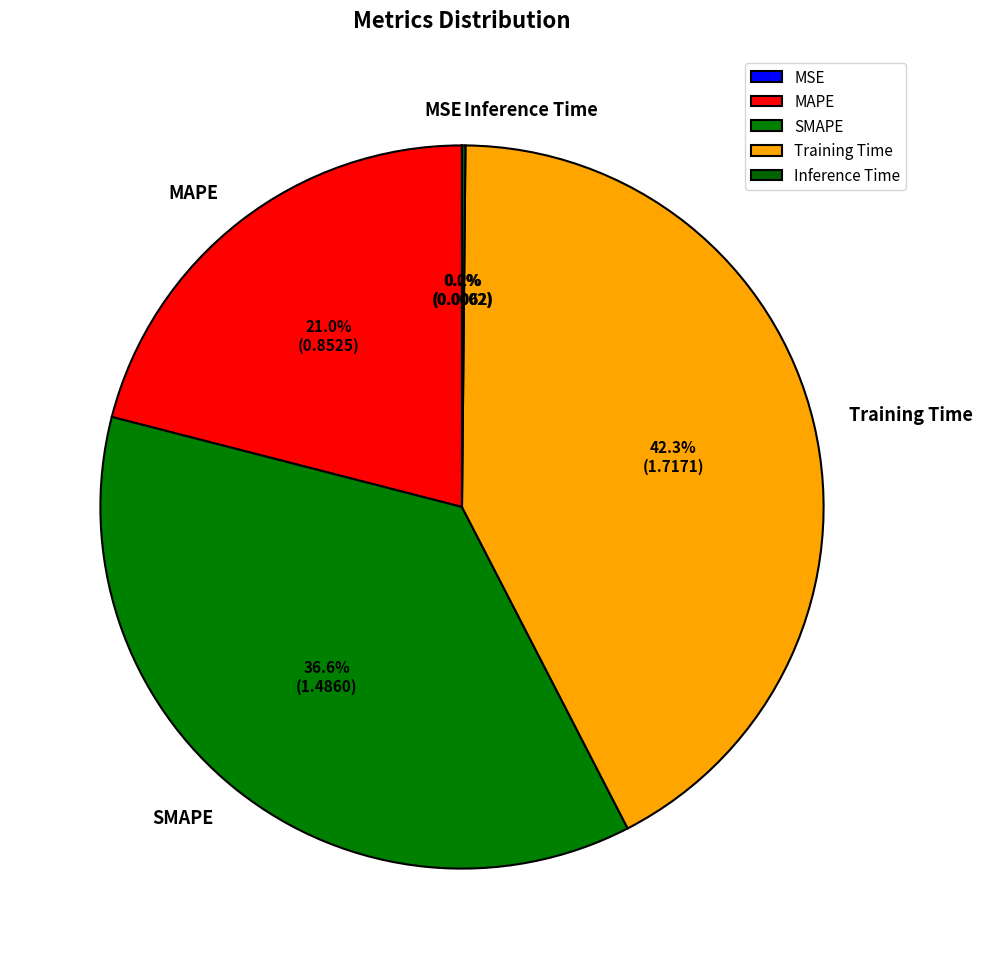

Is it true that MSE is 0% of the pie?

True